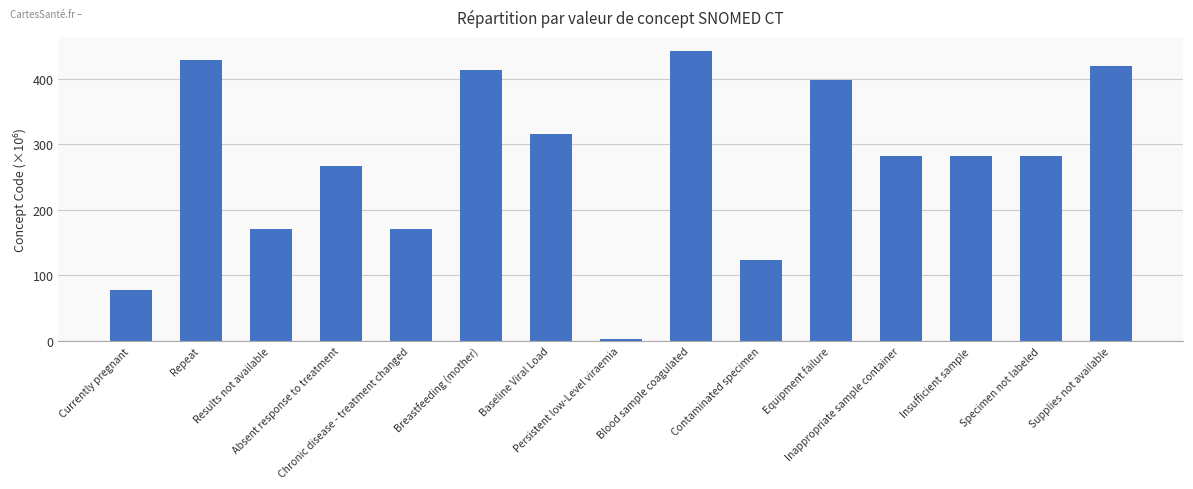

Read the value at Specimen not labeled.

281.3